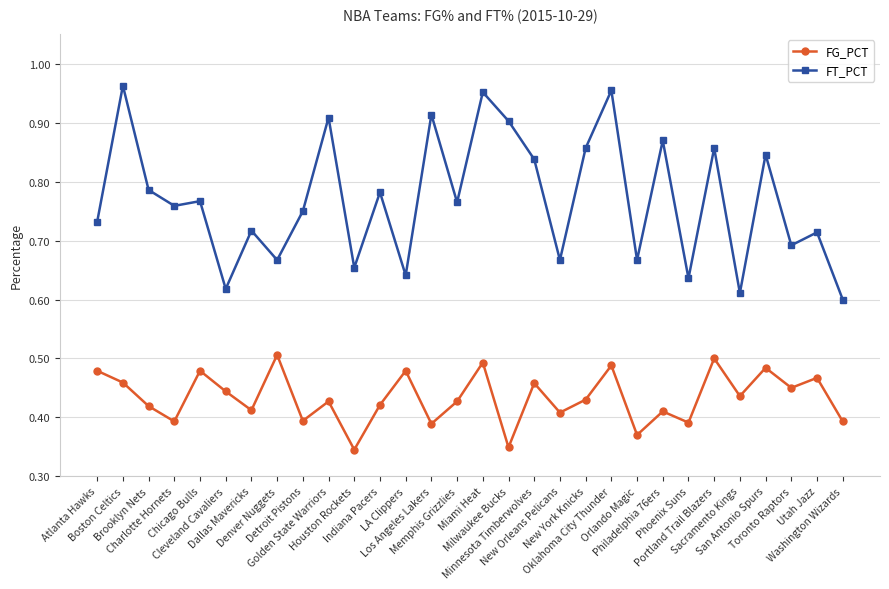

What is the label of the 30th point from the left?

Washington Wizards